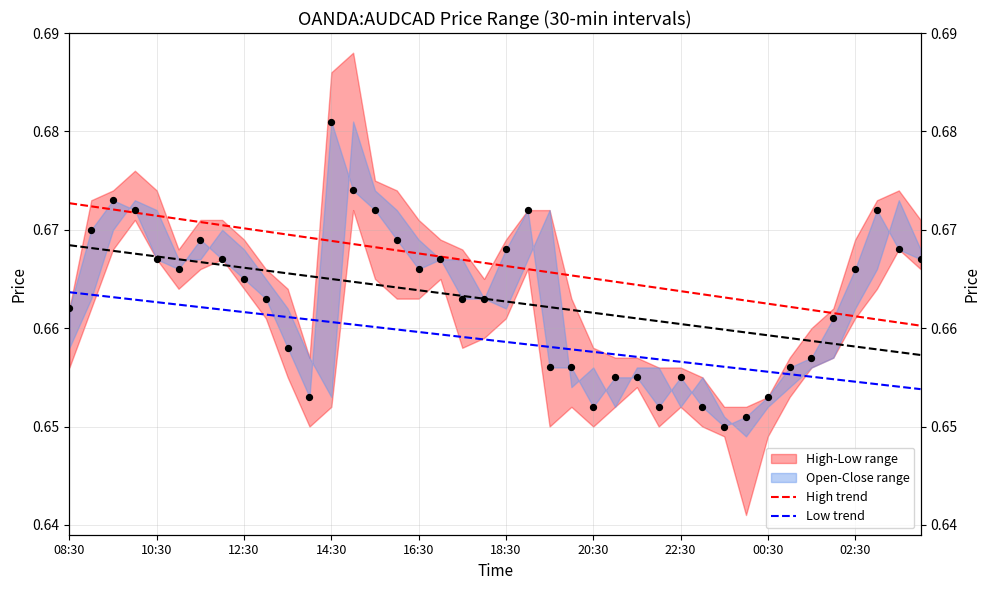

At which category is the sum across all series the highest?

08:30